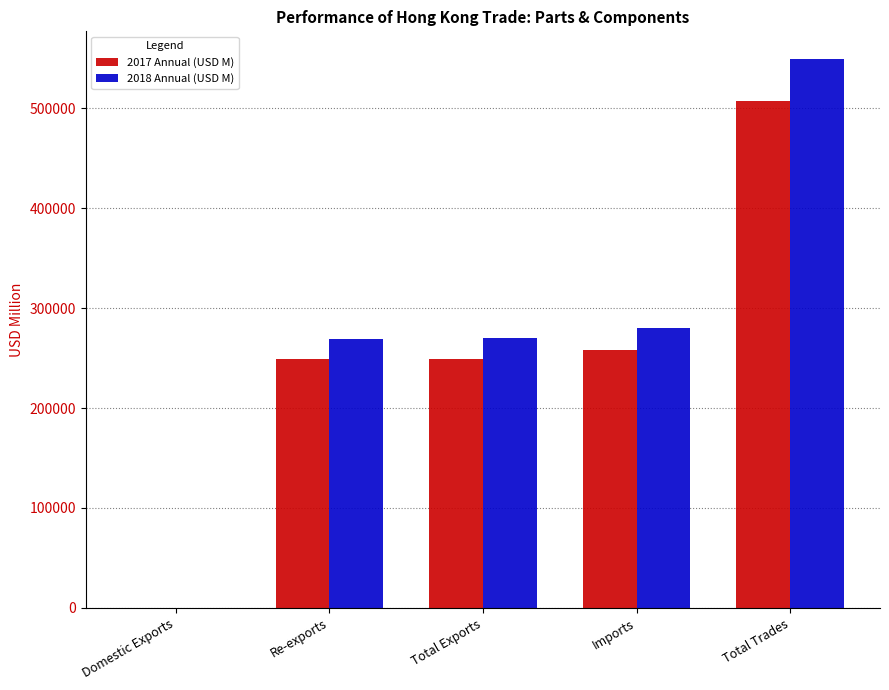

What is the total value across all series at Re-exports?

518163.9